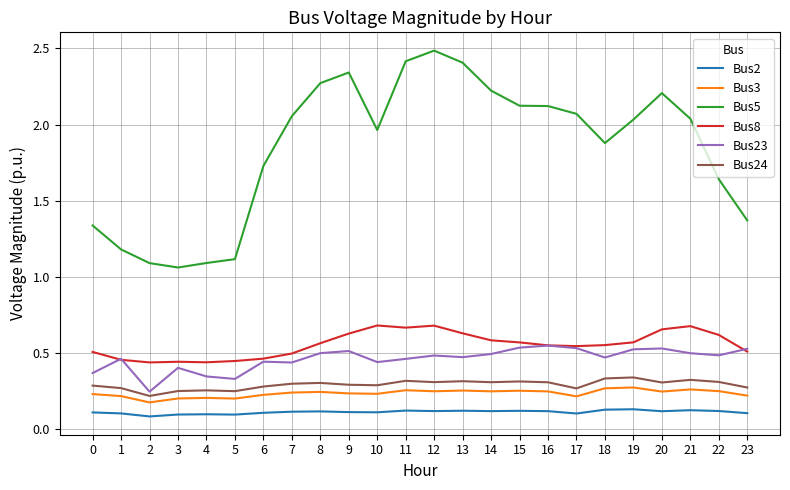

Which label corresponds to the largest value in the chart?

12